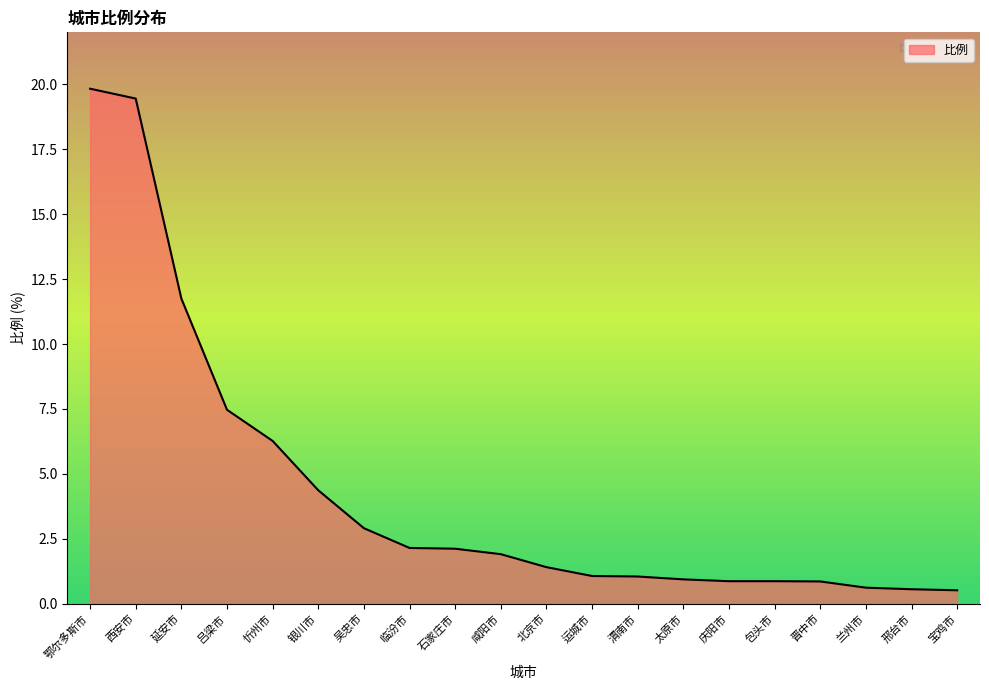

At which label is the value closest to 10?

延安市